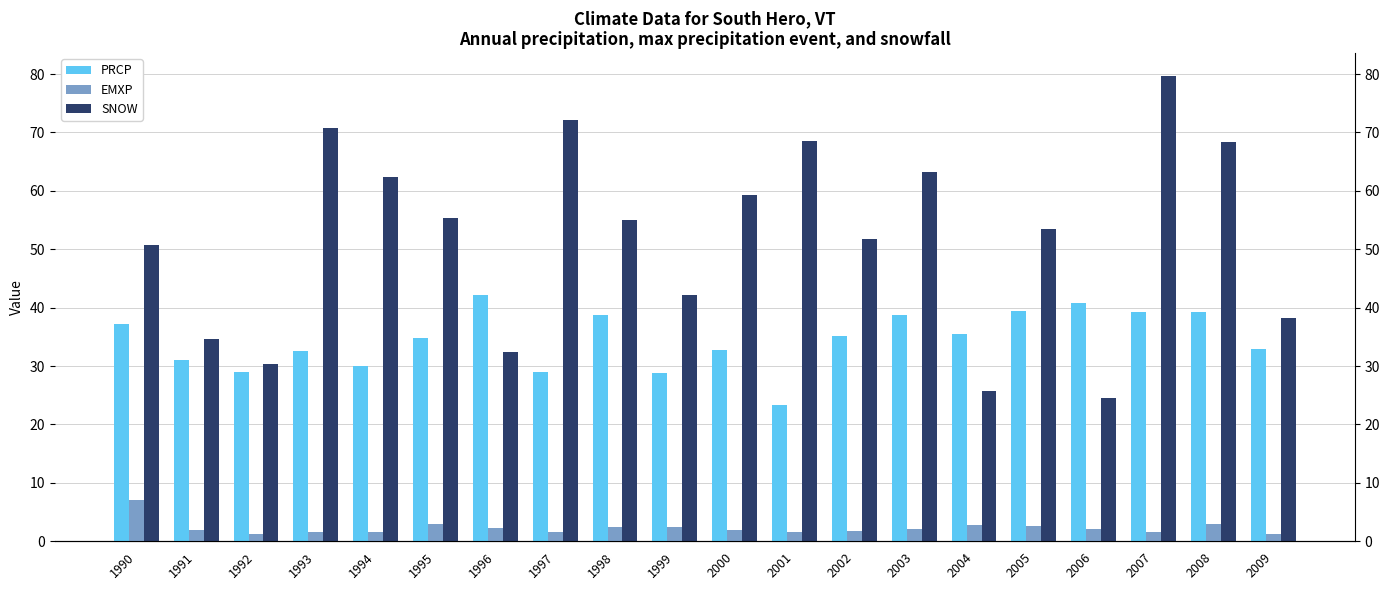

At how many categories does at least one series exceed 74?

1